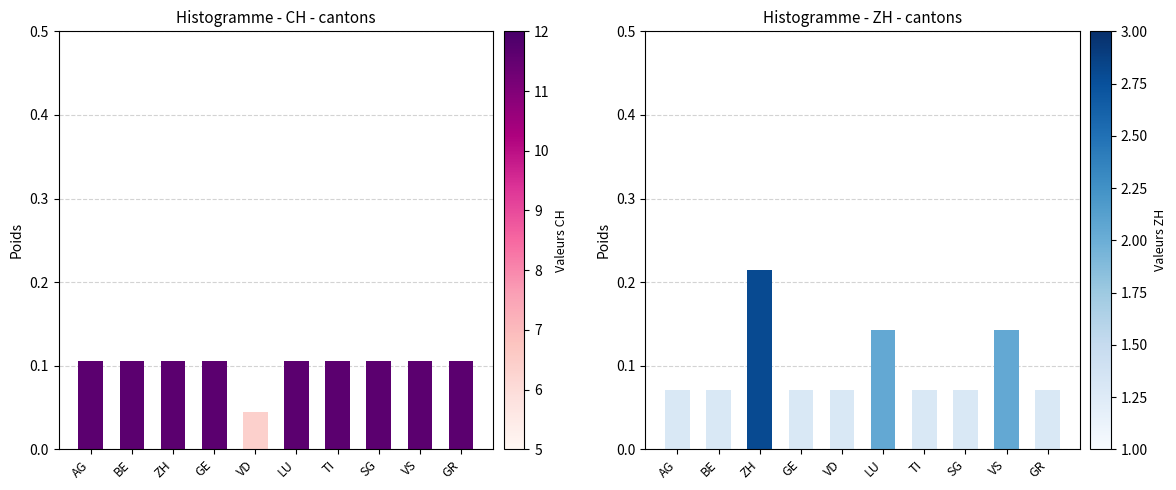

What is the difference between the maximum and minimum values in the CH series?

0.1